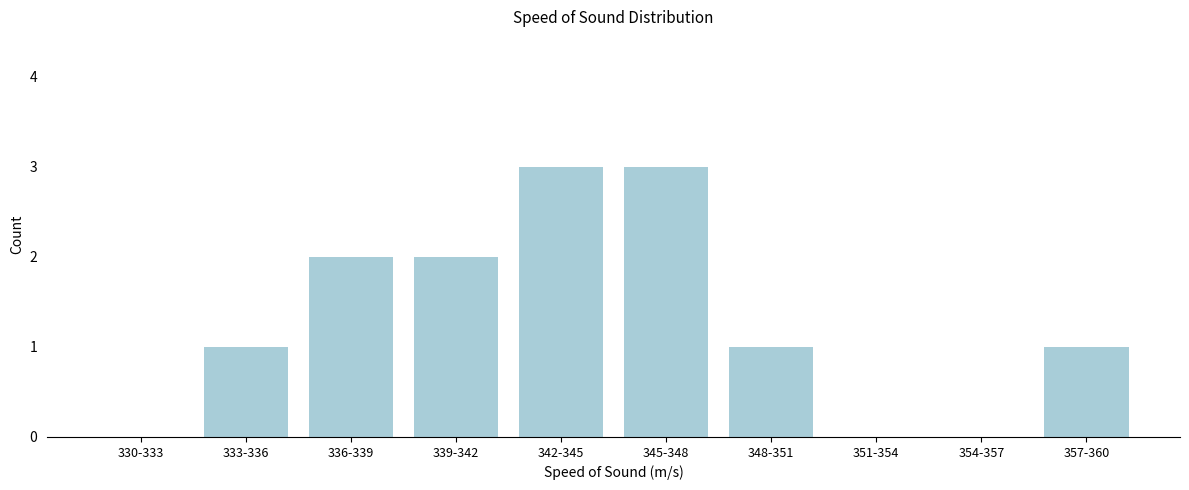

Reading left to right, list all the values displayed in this chart.

330-333=0	333-336=1	336-339=2	339-342=2	342-345=3	345-348=3	348-351=1	351-354=0	354-357=0	357-360=1